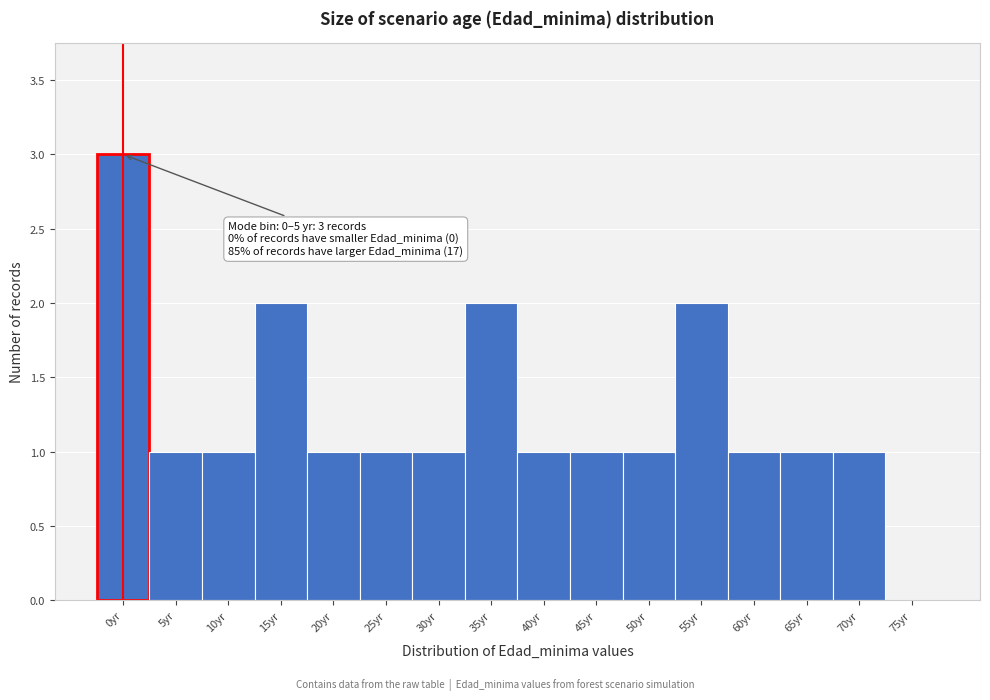

Reading left to right, transcribe all the data shown in this chart.

0yr=3	5yr=1	10yr=1	15yr=2	20yr=1	25yr=1	30yr=1	35yr=2	40yr=1	45yr=1	50yr=1	55yr=2	60yr=1	65yr=1	70yr=1	75yr=0